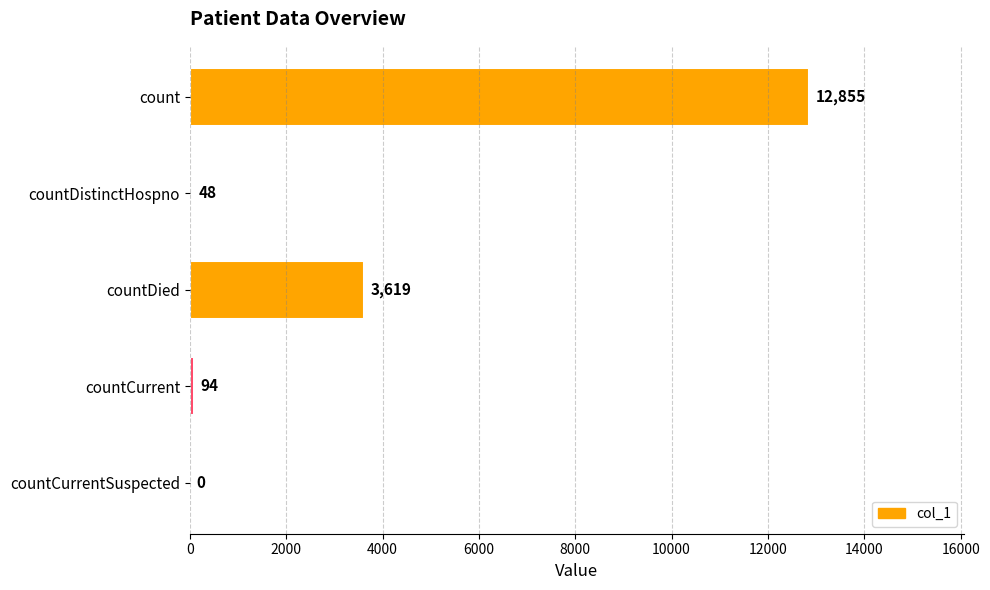

Reading bottom to top, what are all the values shown in this chart?

countCurrentSuspected=0	countCurrent=94	countDied=3619	countDistinctHospno=48	count=12855